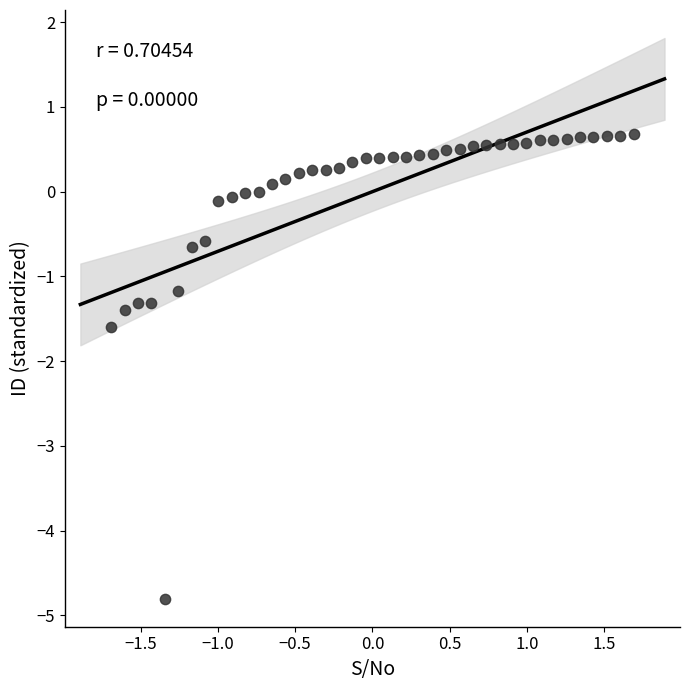

What Y value in the scatter plot is closest to -2?

-1.6